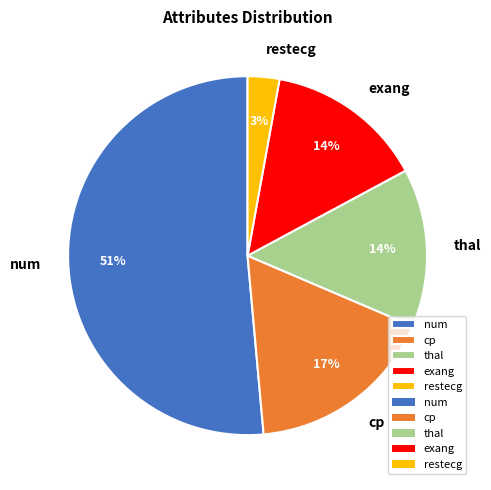

Count the number of slices in the pie.

5